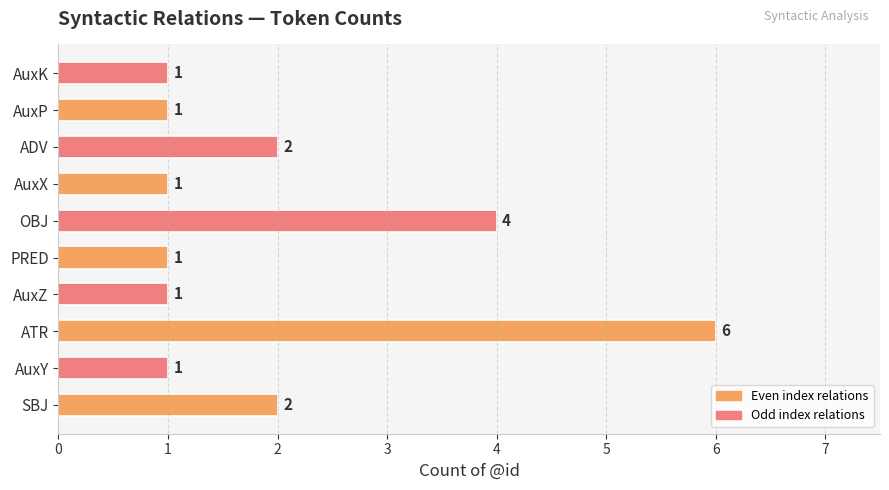

The value at AuxX is 1. True or false?

True